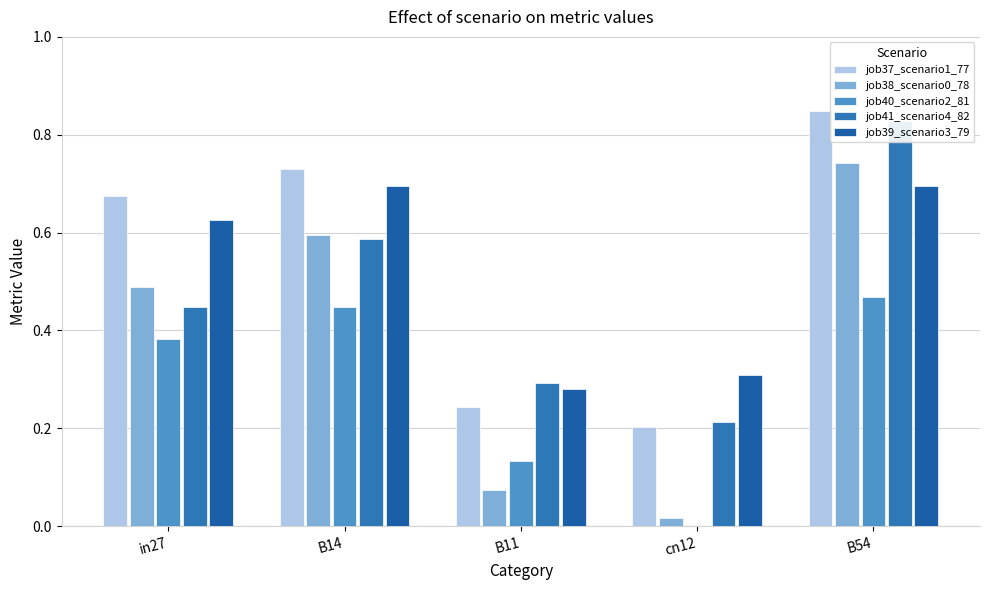

What is the difference between the second highest and minimum values in the job39_scenario3_79 series?

0.4